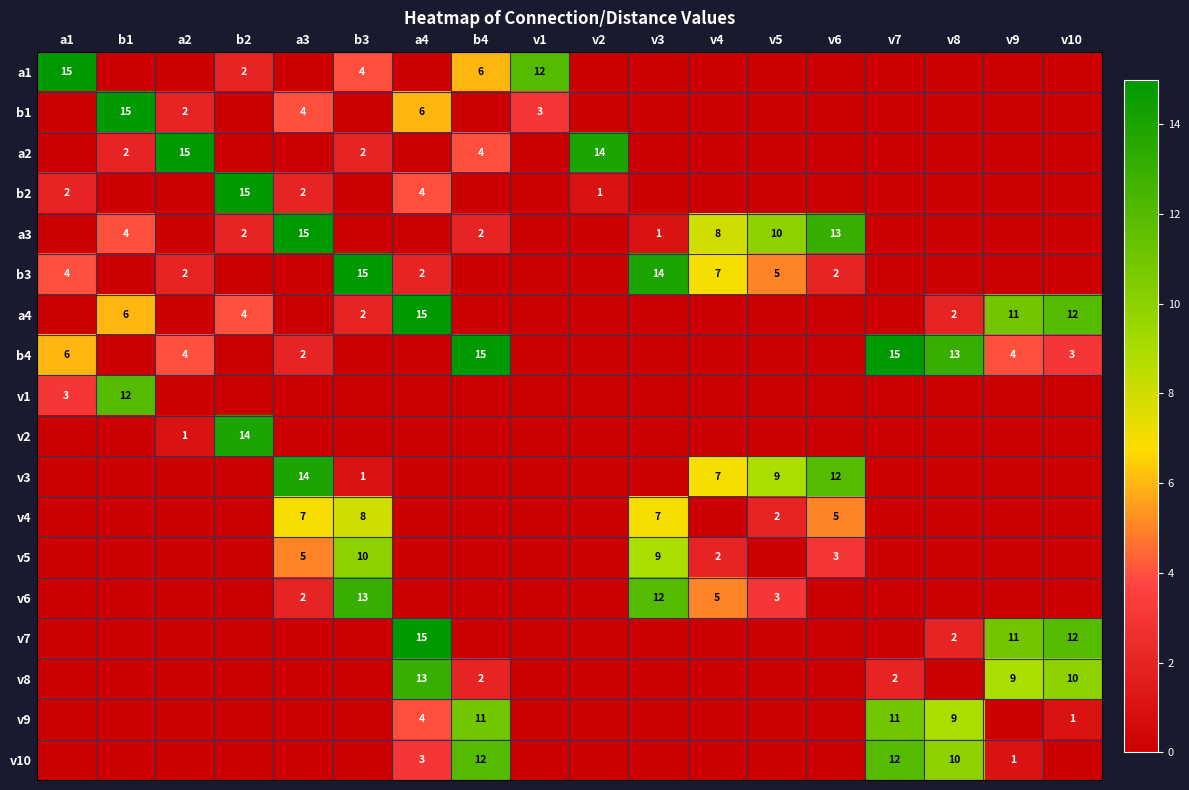

What is the difference between the highest and lowest values at v7?

15